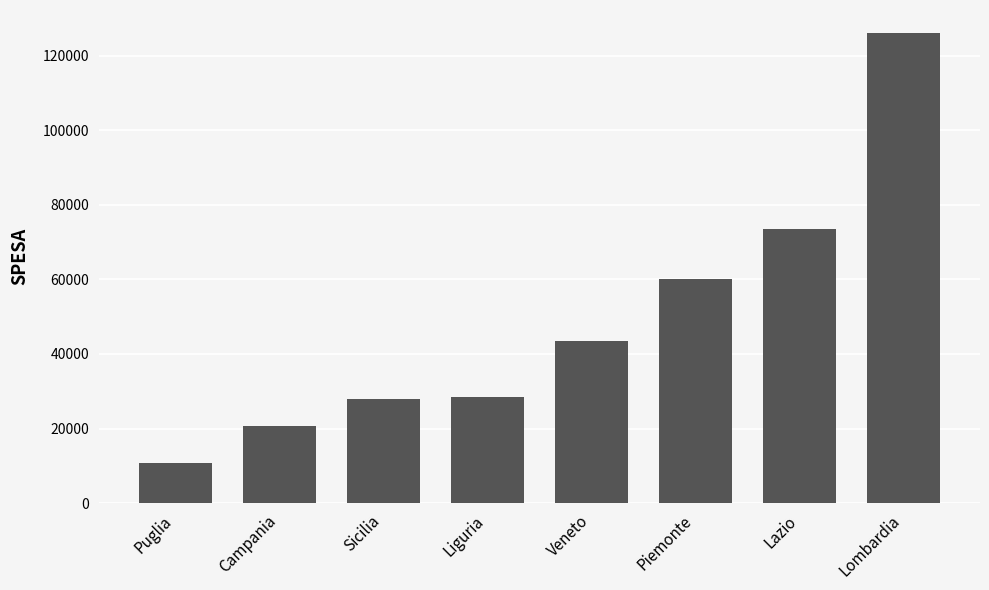

How many bars are there in total?

8